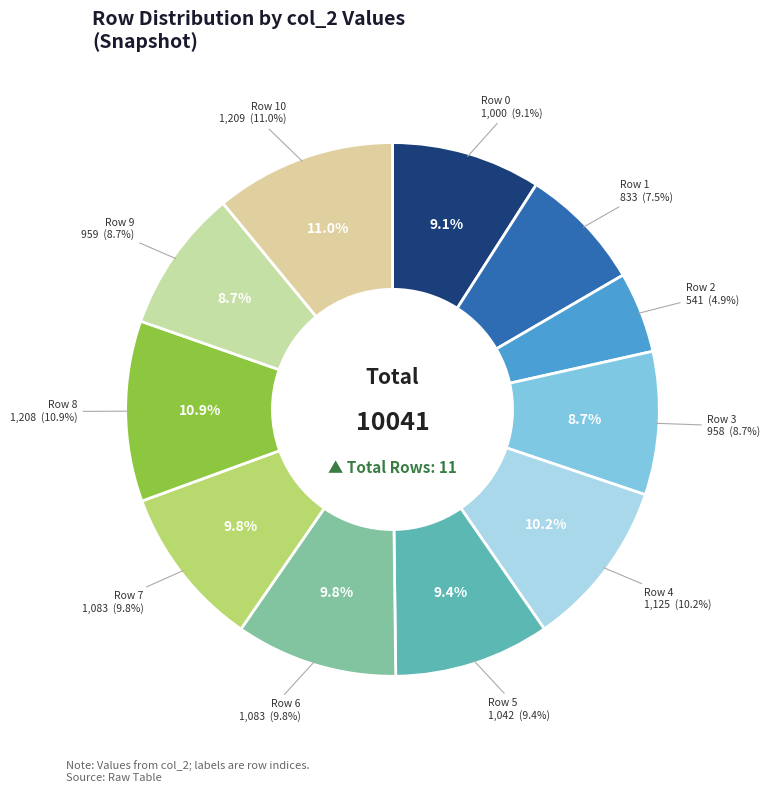

Which slice is the smallest?

Row 2